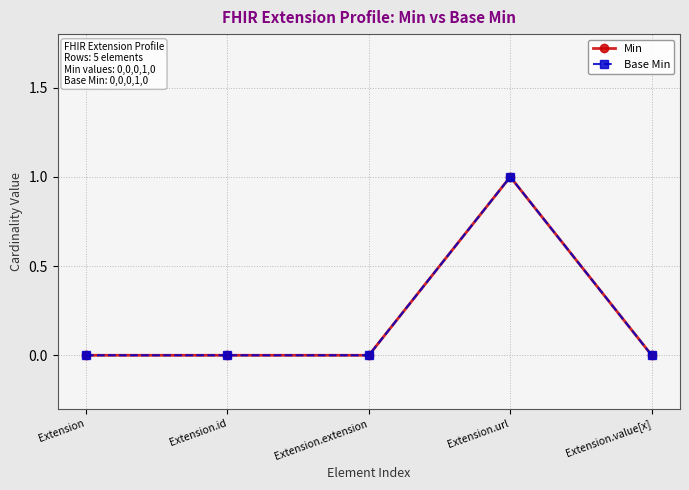

At which label is Min closest to 0?

Extension